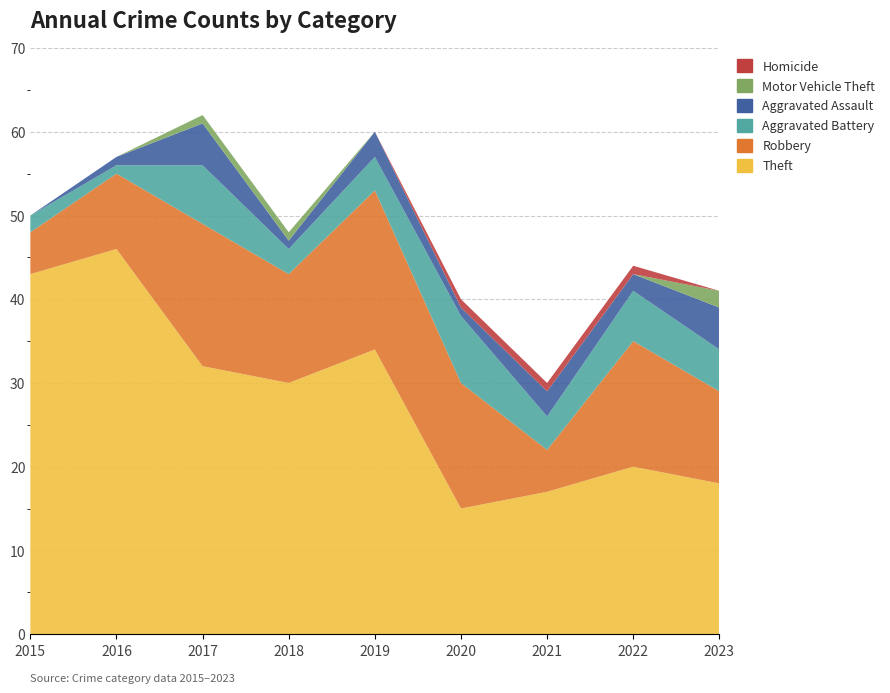

Reading right to left, list all the values displayed in this chart.

Theft: 2023=18	2022=20	2021=17	2020=15	2019=34	2018=30	2017=32	2016=46	2015=43
Robbery: 2023=11	2022=15	2021=5	2020=15	2019=19	2018=13	2017=17	2016=9	2015=5
Aggravated Battery: 2023=5	2022=6	2021=4	2020=8	2019=4	2018=3	2017=7	2016=1	2015=2
Aggravated Assault: 2023=5	2022=2	2021=3	2020=1	2019=3	2018=1	2017=5	2016=1	2015=0
Motor Vehicle Theft: 2023=2	2022=0	2021=0	2020=0	2019=0	2018=1	2017=1	2016=0	2015=0
Homicide: 2023=0	2022=1	2021=1	2020=1	2019=0	2018=0	2017=0	2016=0	2015=0